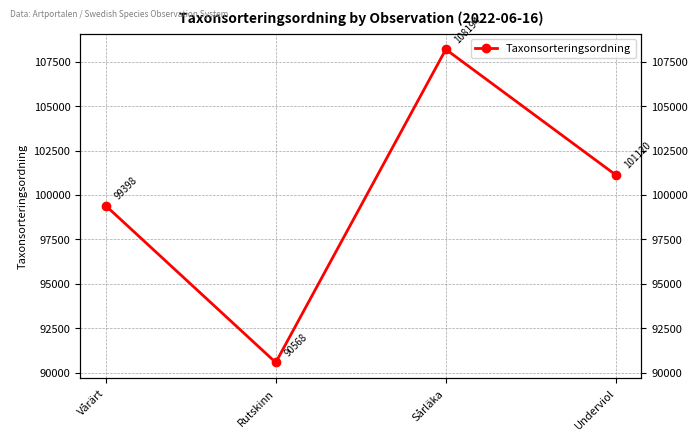

Does the chart display data point markers on the line(s)?

Yes